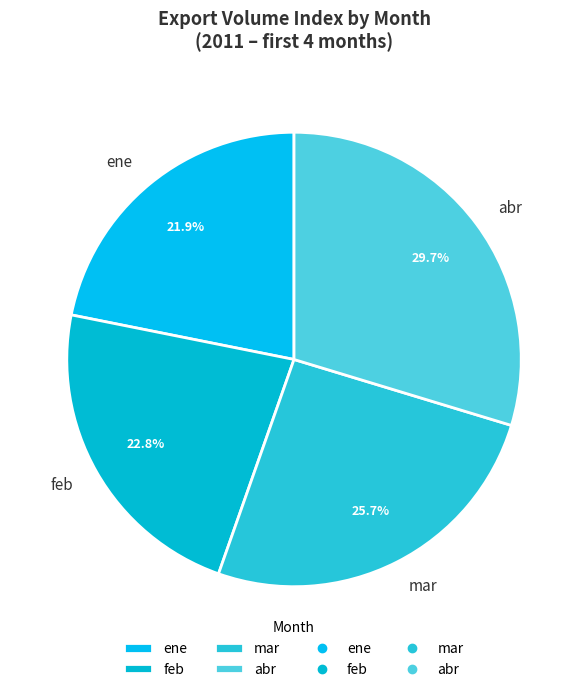

Which has a higher value, ene or mar?

mar